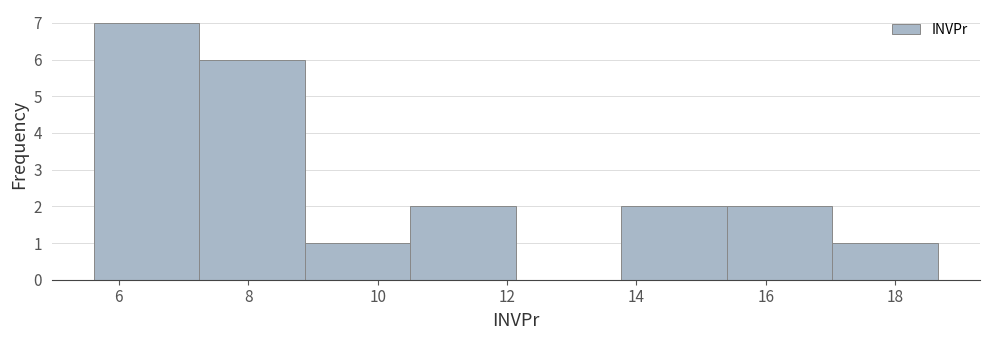

Reading left to right, transcribe this chart: for each bar, give the range it covers on the x-axis and its height. Neither the bar edges nor the heights are printed on the chart, so give them approximately, as read against the axes.

5.6 to 7.2: 7
7.2 to 8.8: 6
8.8 to 10.6: 1
10.6 to 12.2: 2
12.2 to 13.8: 0
13.8 to 15.4: 2
15.4 to 17.0: 2
17.0 to 18.6: 1